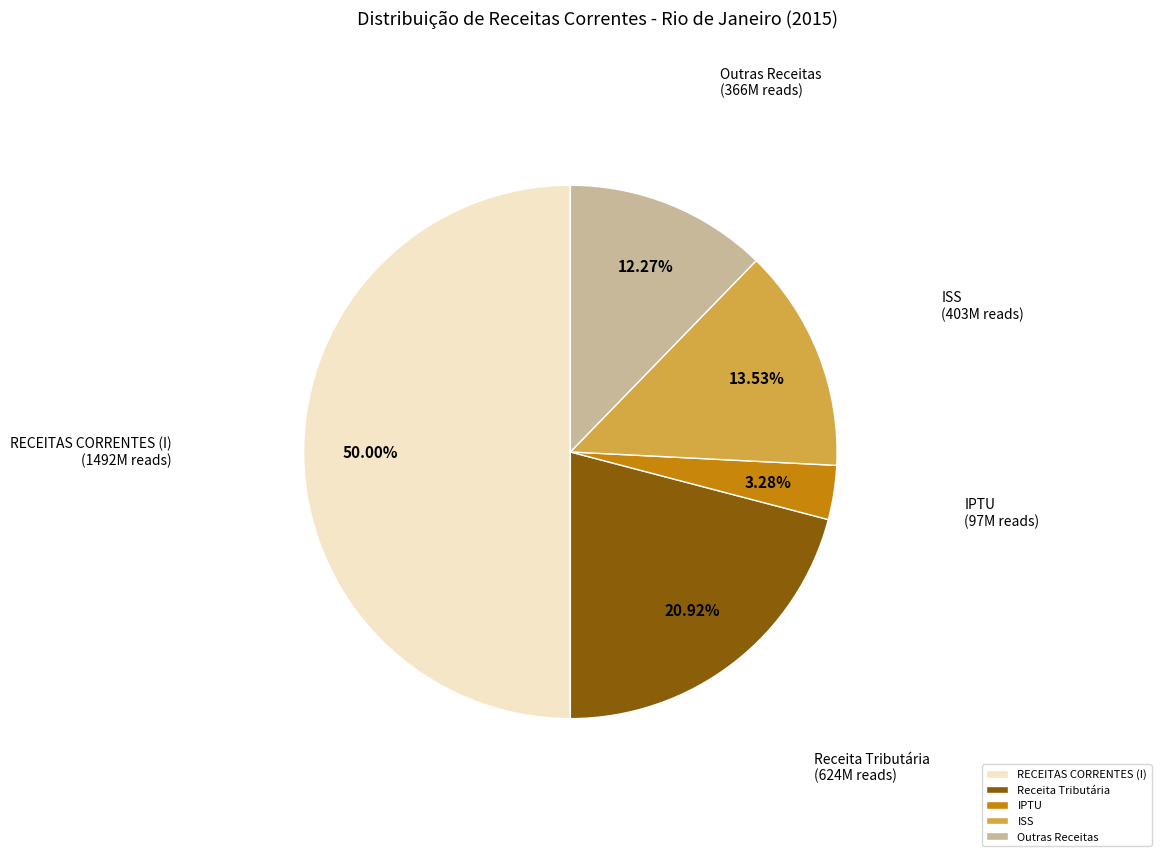

Which category has the smallest portion of the pie?

IPTU